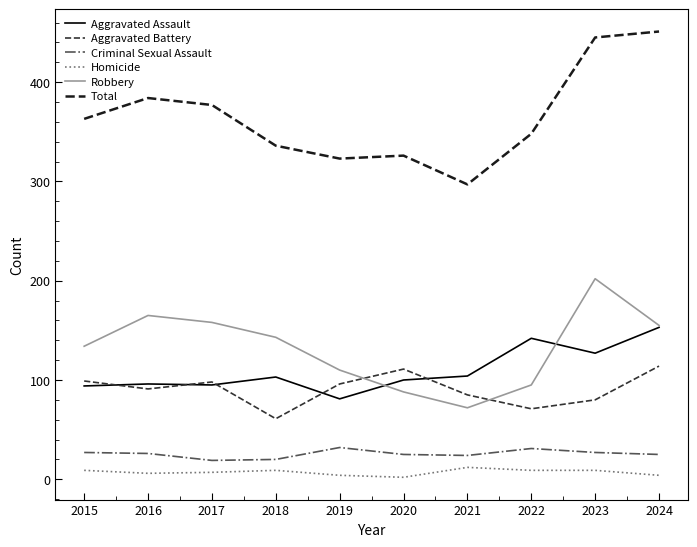

Which series has the largest total across all categories?

Total